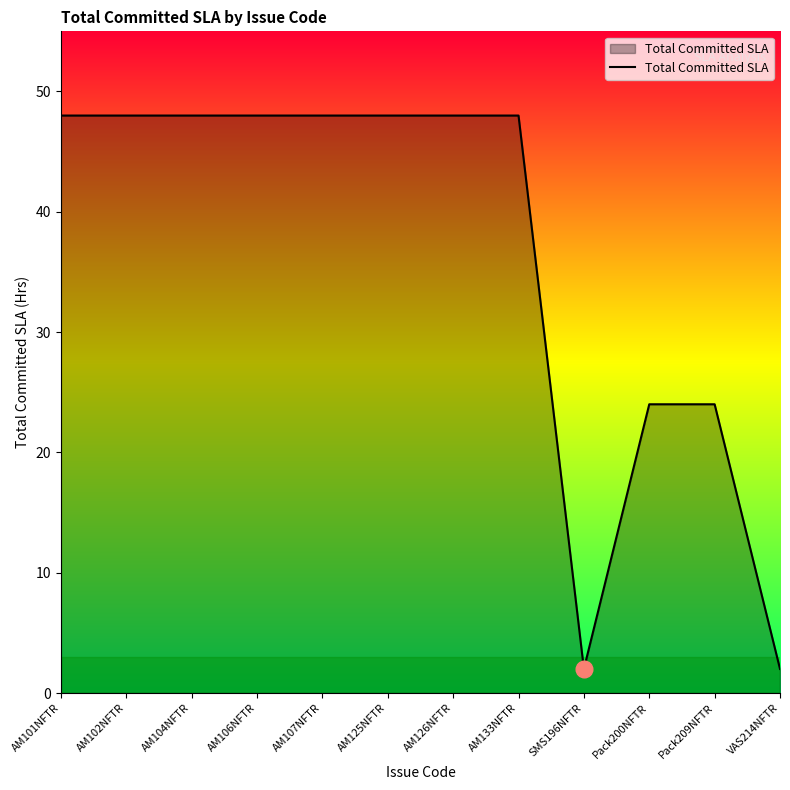

What is the minimum value shown in the chart?

2